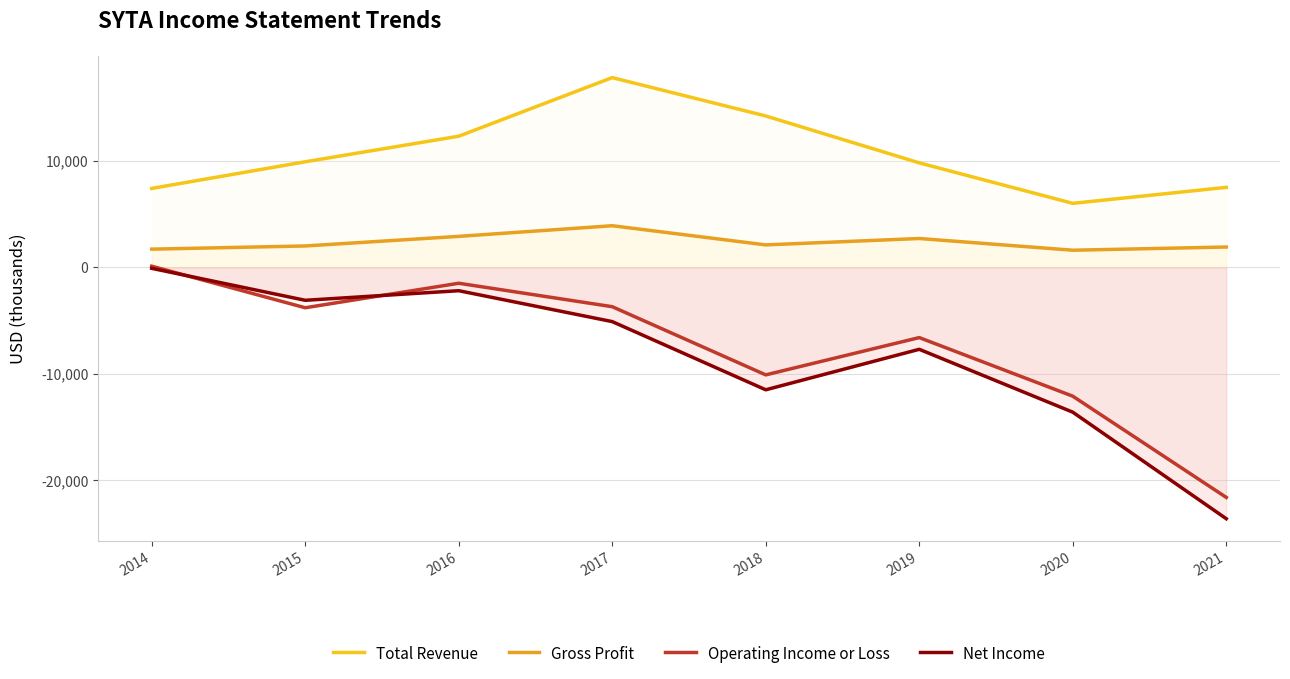

List the labels in order of Total Revenue value, smallest first.

2020, 2014, 2021, 2019, 2015, 2016, 2018, 2017